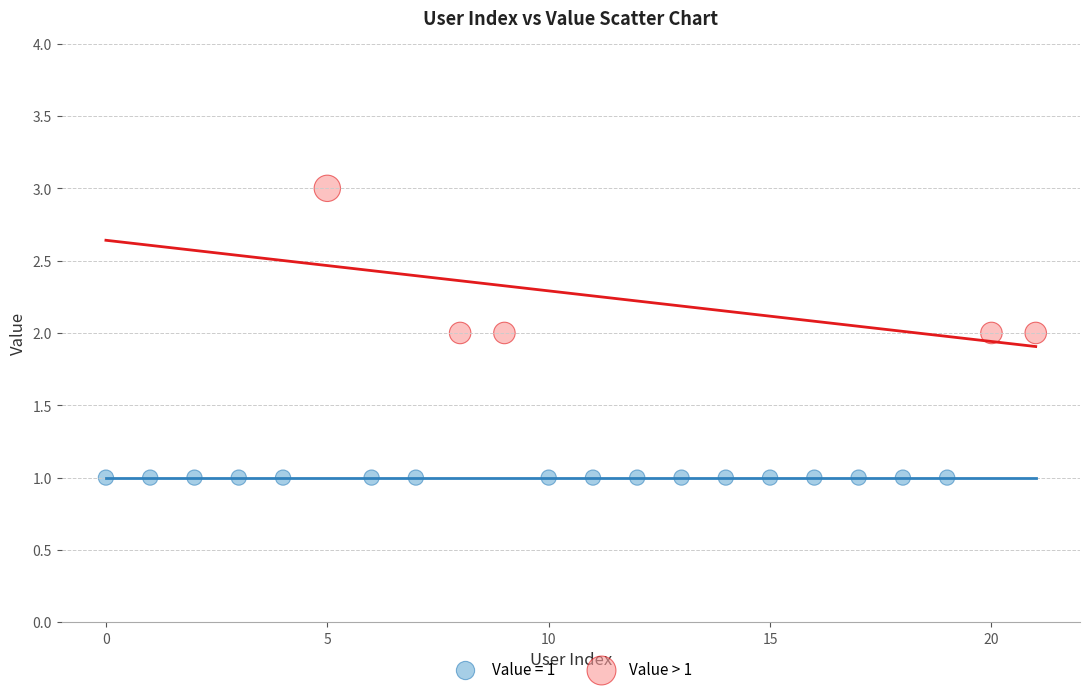

Which series contains the highest Y value?

Value > 1